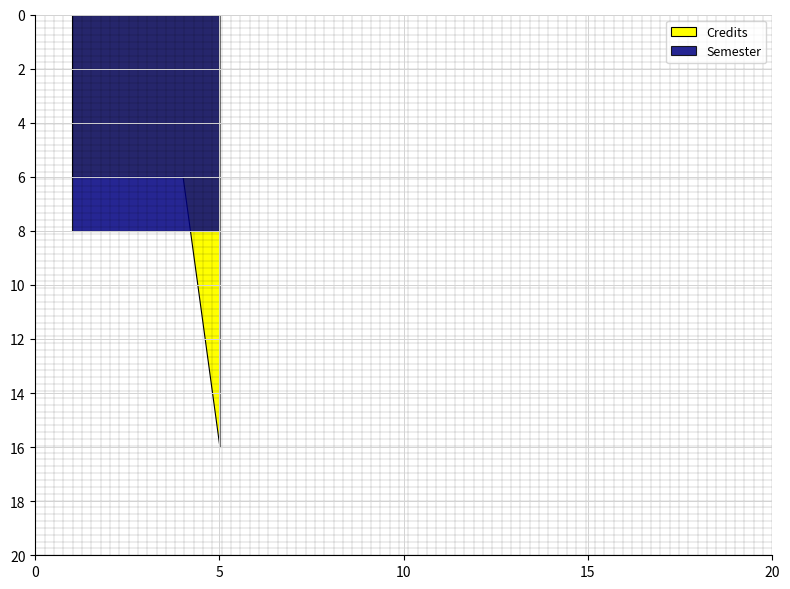

Which series ends up on top after the final intersection of Credits and Semester?

Credits